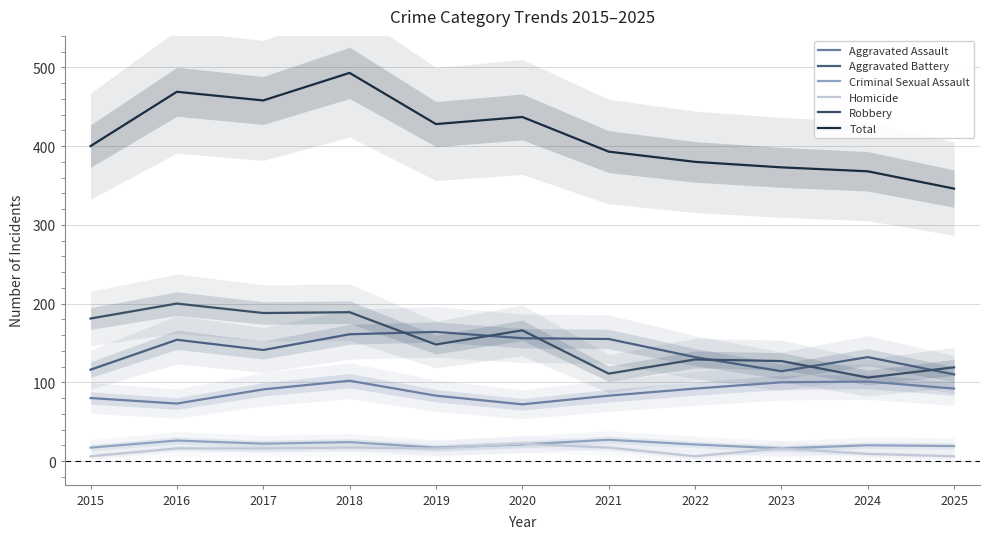

What is the value of the Aggravated Battery point at the 3rd from the left?

141